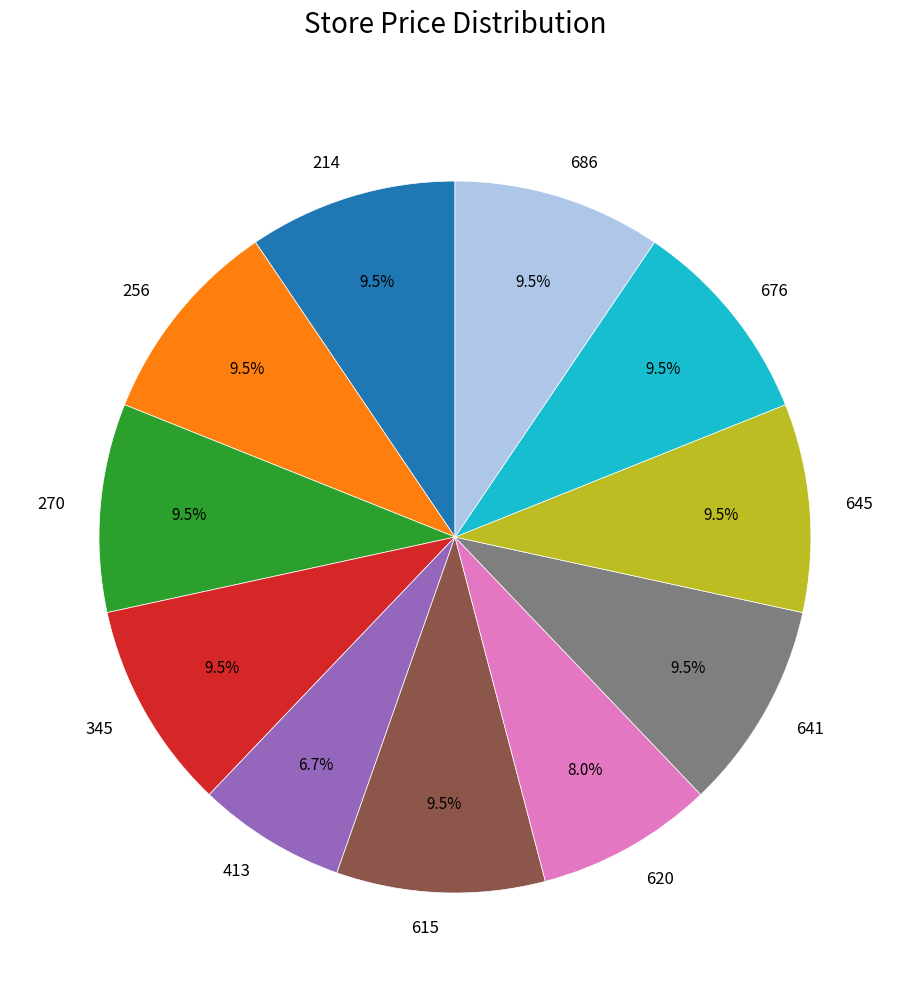

Is there a majority slice in this chart?

No